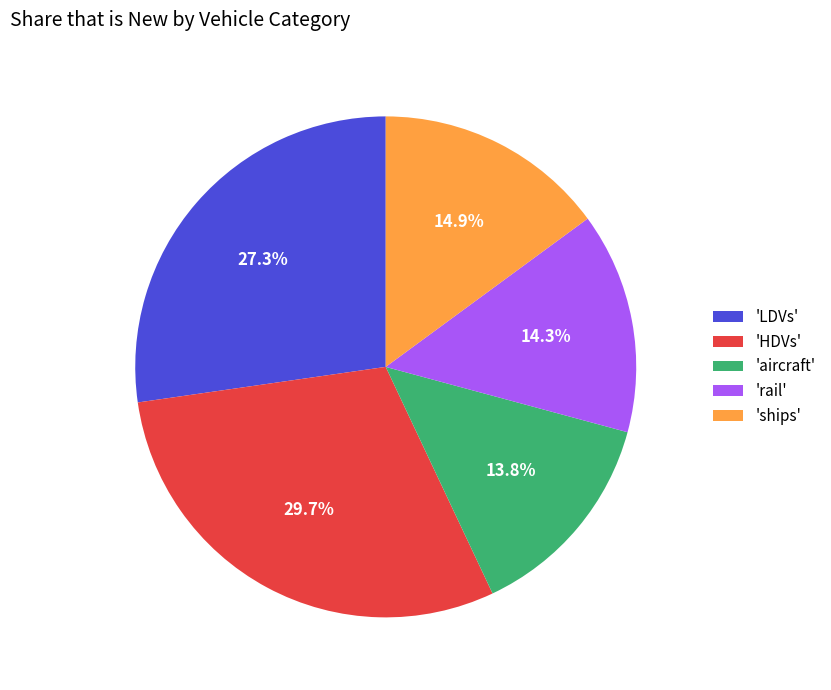

How many slices are in this pie chart?

5